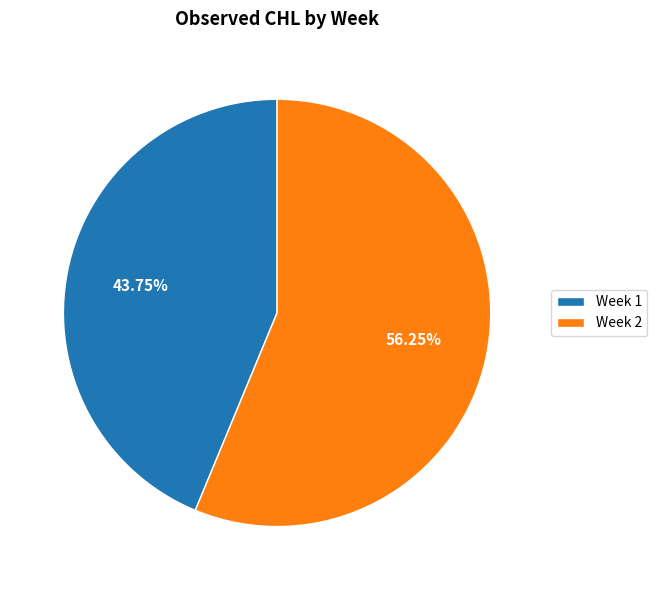

Count the number of slices in the pie.

2